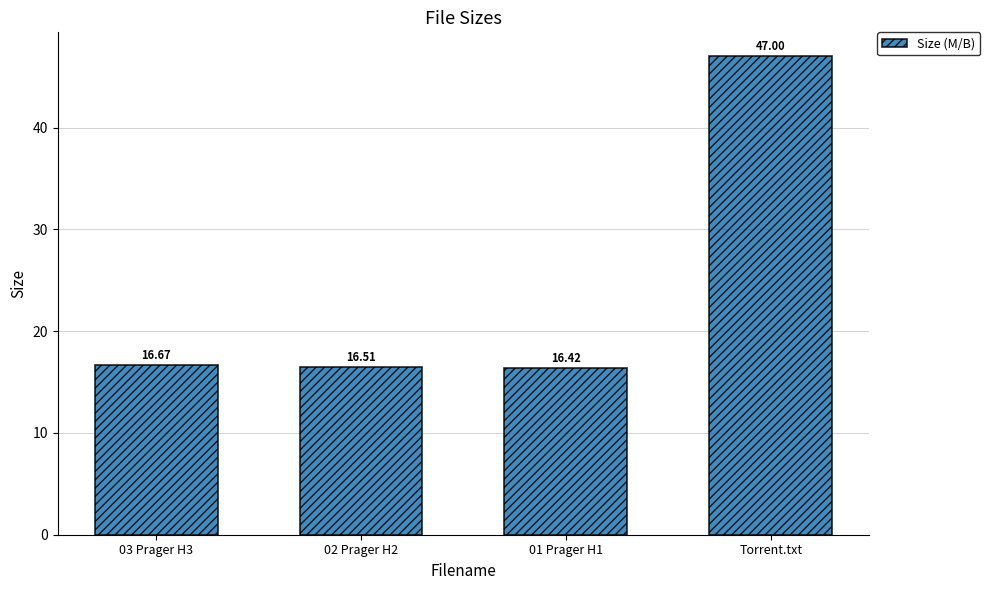

What is the difference between the values at 03 Prager H3 and 02 Prager H2?

0.2